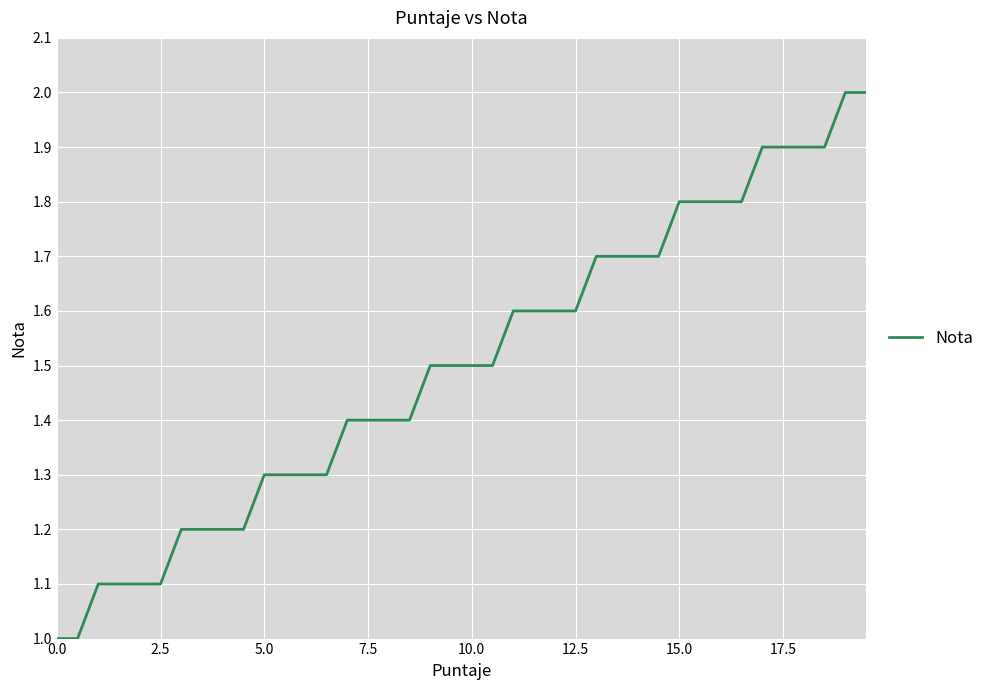

What is the difference between the maximum and minimum values?

1.0